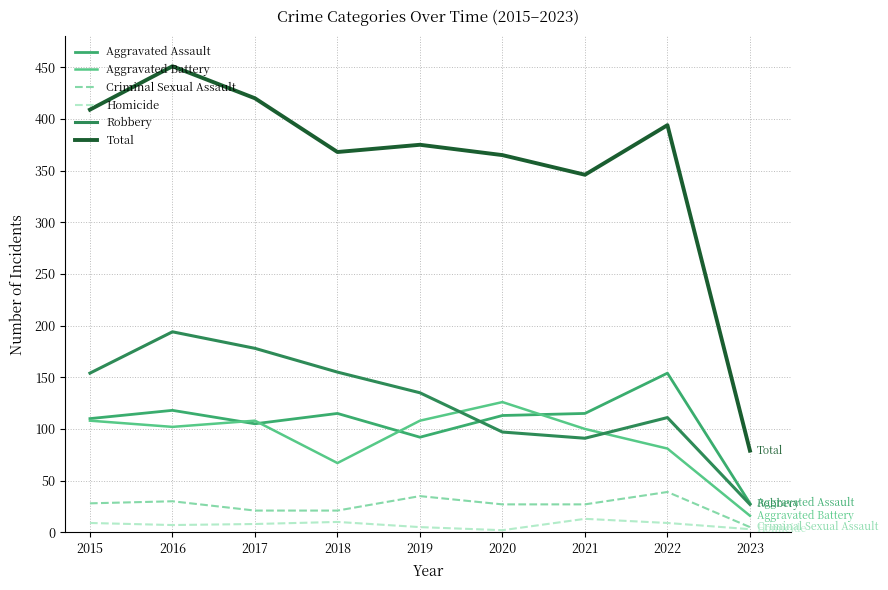

What is the minimum value for Aggravated Assault?

28